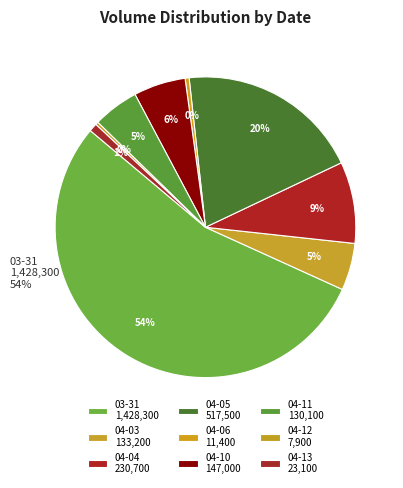

What portion of the pie excludes 2023-04-05?

80.3%